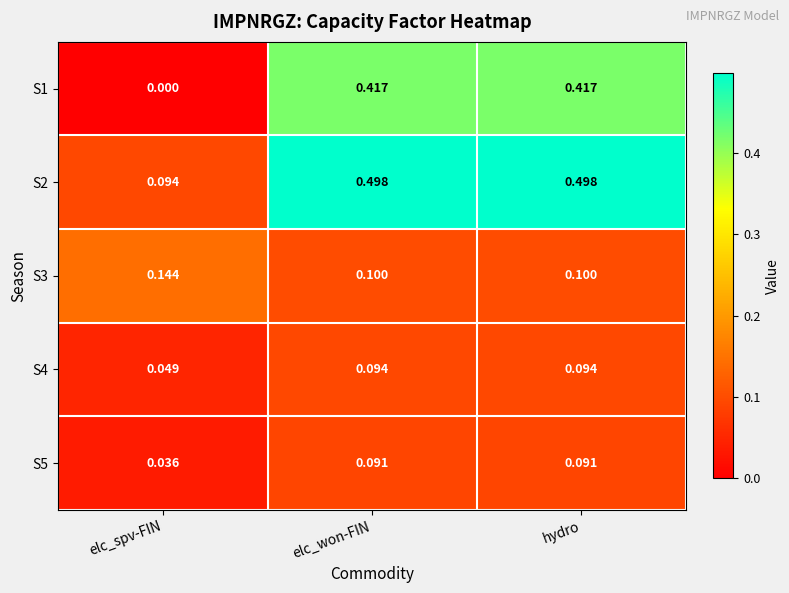

How many data points does each series have?

3